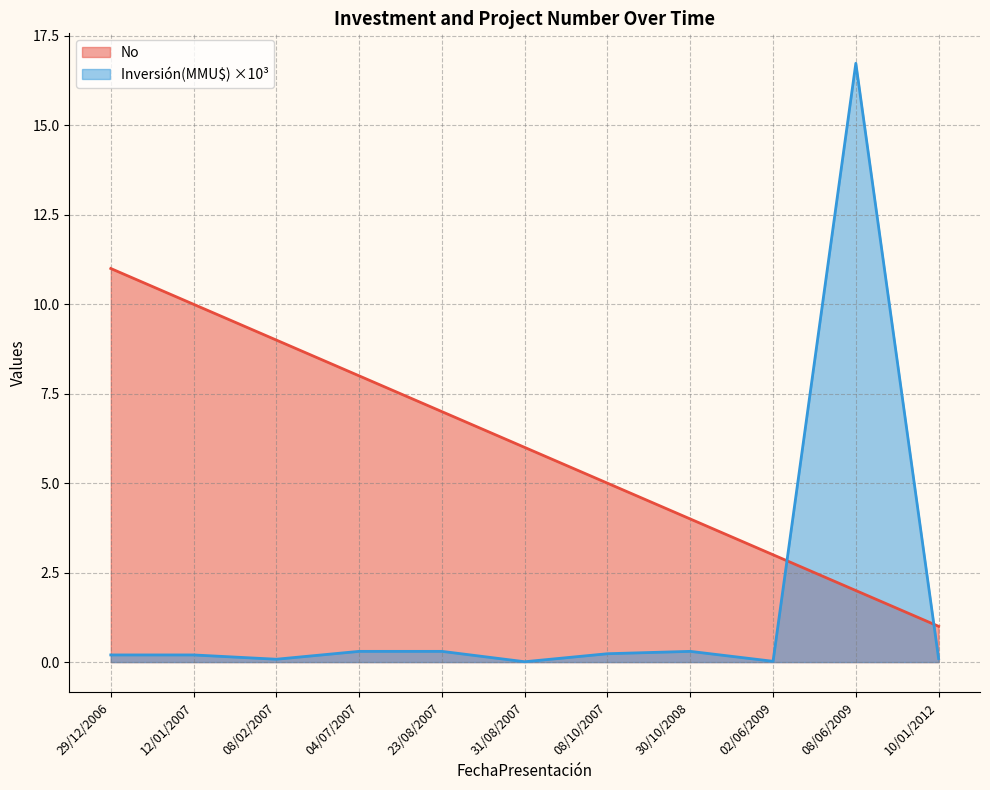

The value at 31/08/2007 is 8. True or false?

False